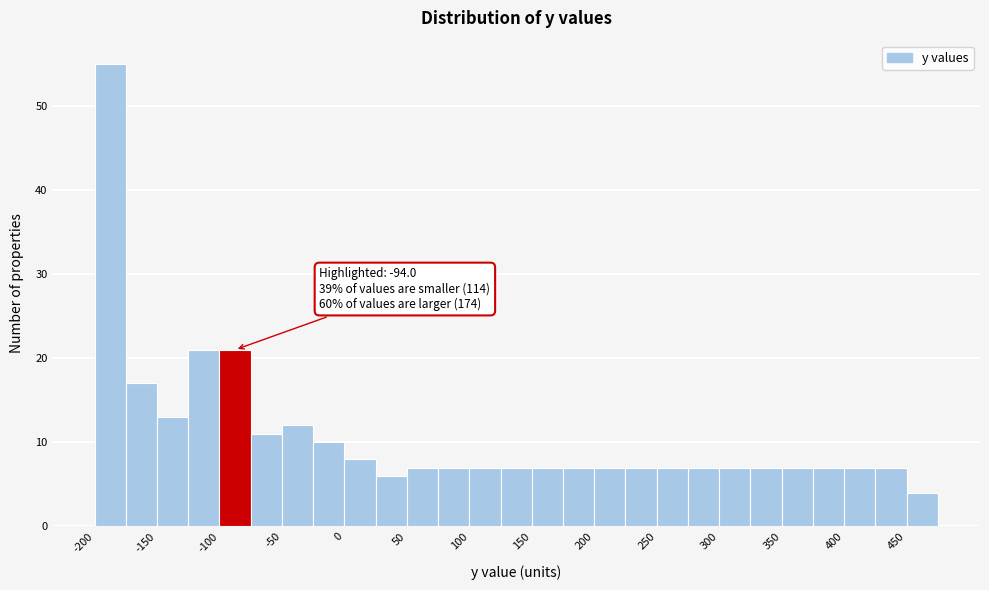

Over which range of the x-axis is the bar tallest?

-200 to -175